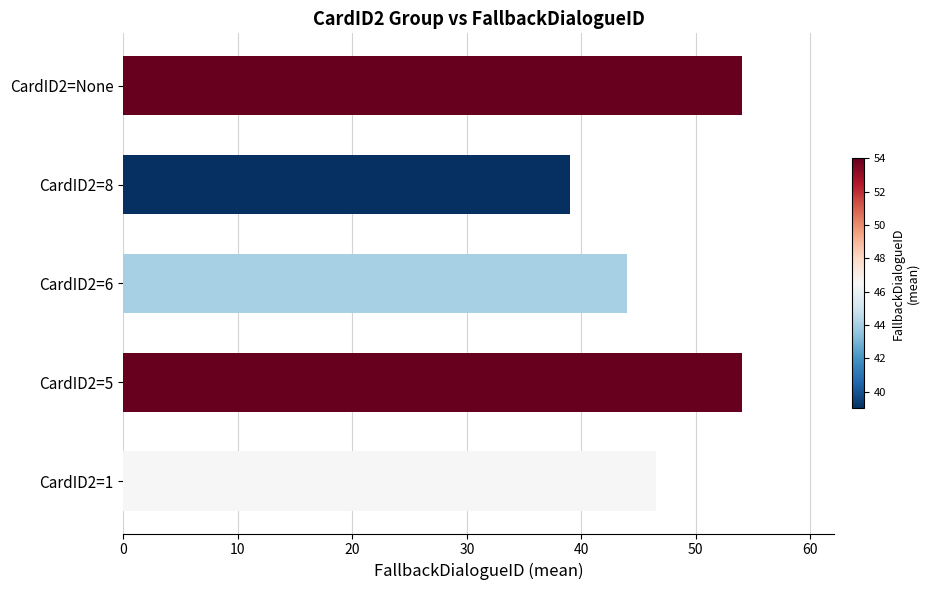

What is the minimum value shown in the chart?

39.0